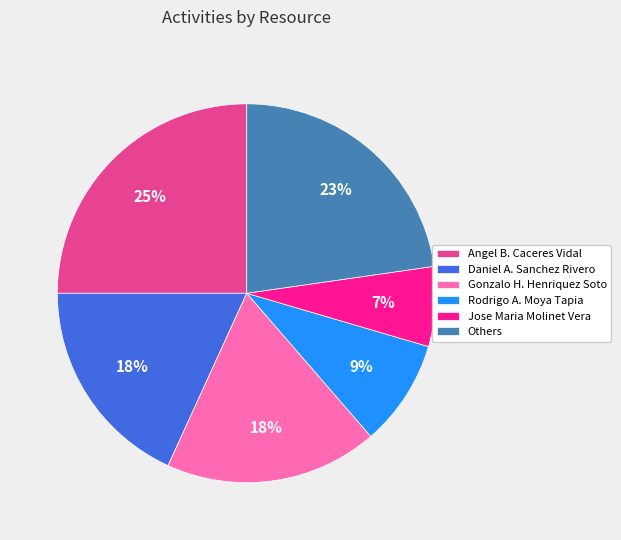

Is there a majority slice in this chart?

No